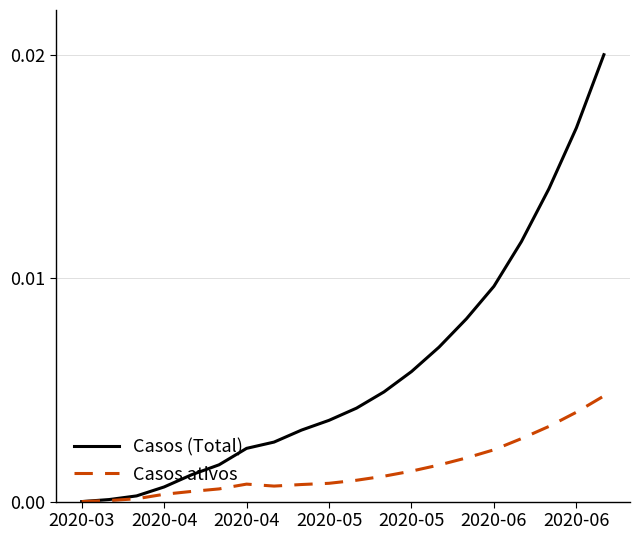

Which series has the largest range (max minus min)?

Casos (Total)